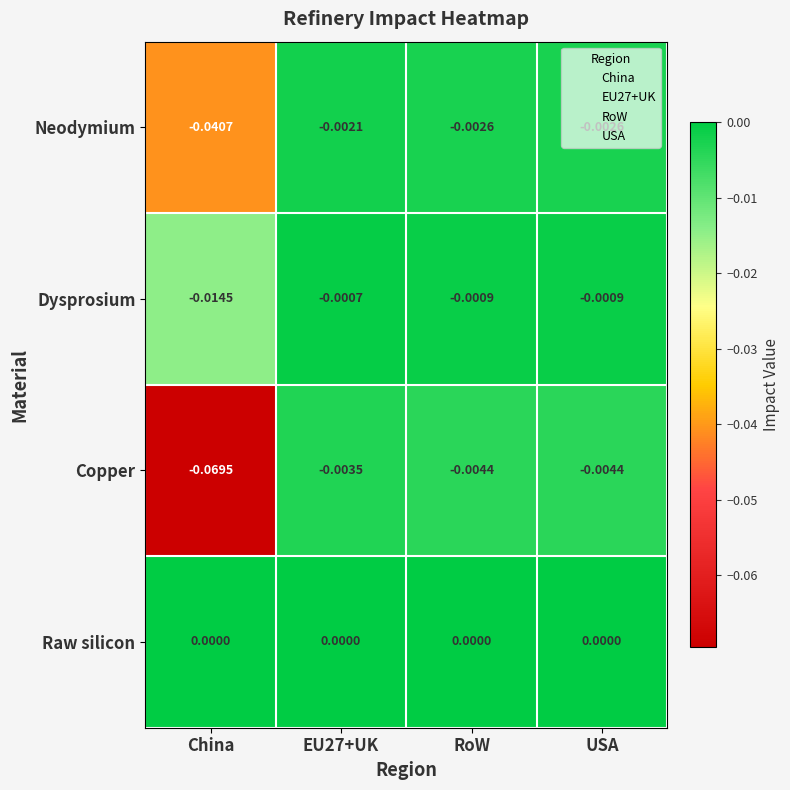

Which category has the lowest value in the Dysprosium series?

China